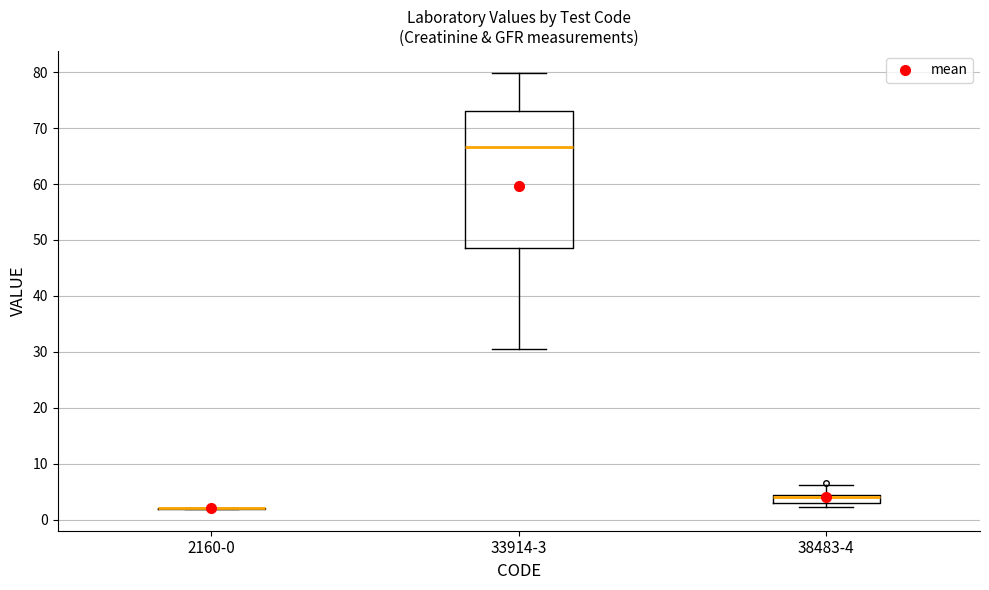

Comparing the boxes themselves (not the whiskers), which one is the tallest?

33914-3